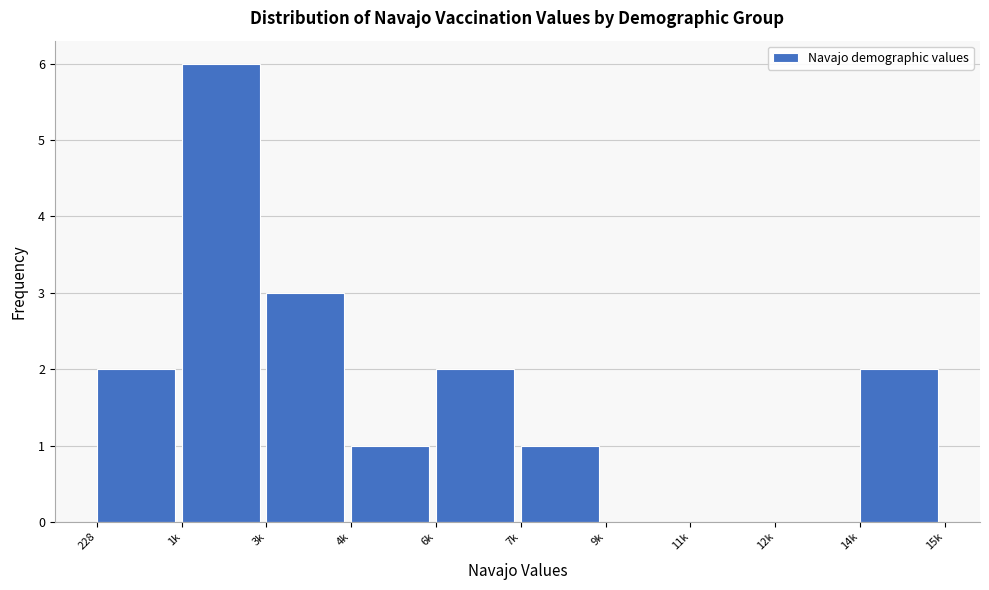

Reading left to right, extract all data points from this chart.

228=2	1k=6	3k=3	4k=1	6k=2	7k=1	9k=0	11k=0	12k=0	14k=2